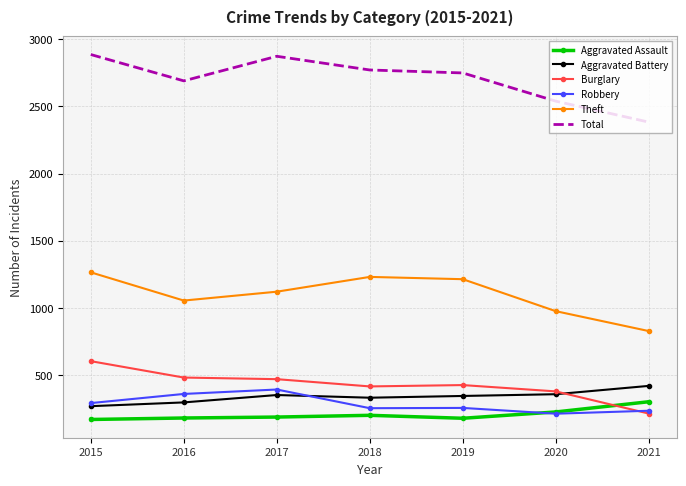

Rank the series by their maximum value, from highest to lowest.

Total, Theft, Burglary, Aggravated Battery, Robbery, Aggravated Assault